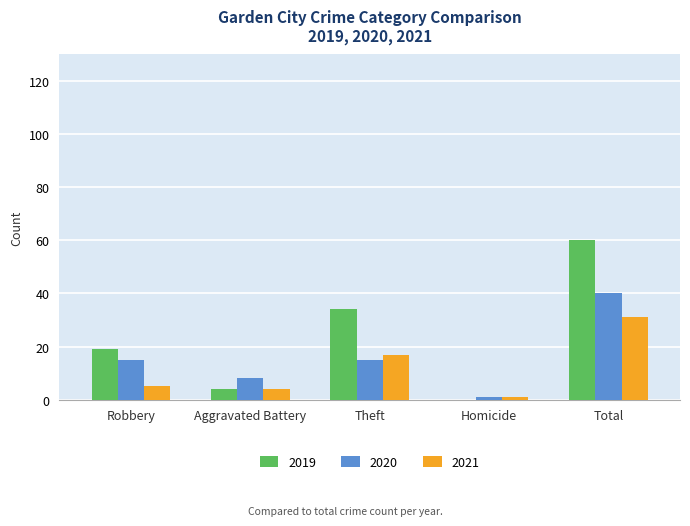

Read the 2019 value at Robbery.

19